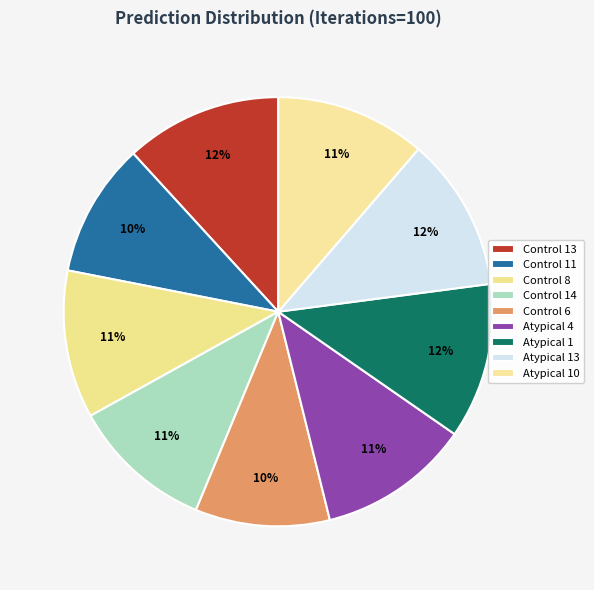

To the nearest percent, what is the average slice percentage?

11%